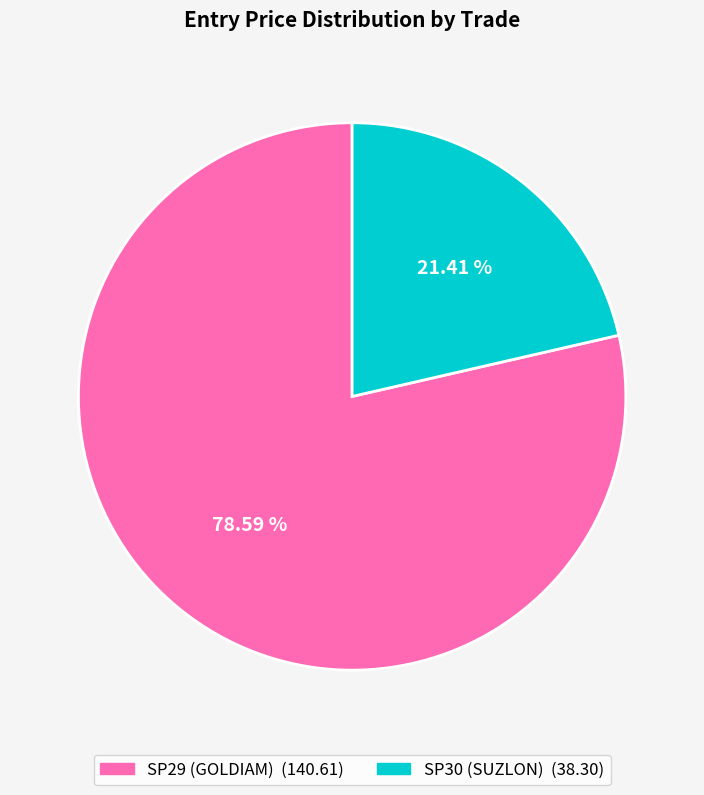

To the nearest percent, what is the average slice percentage?

50%